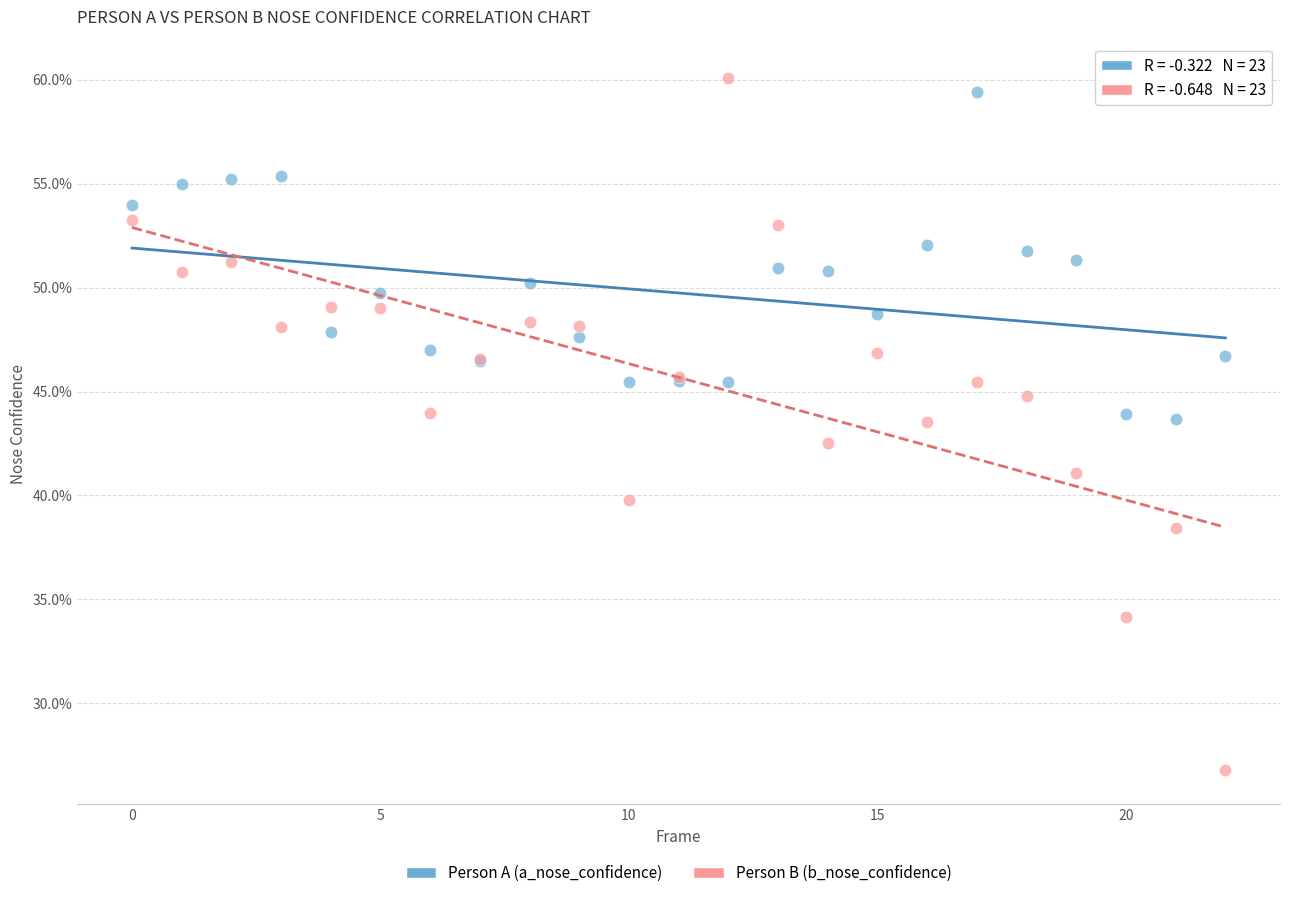

Which series has the widest spread of Y values?

Person B (b_nose_confidence)